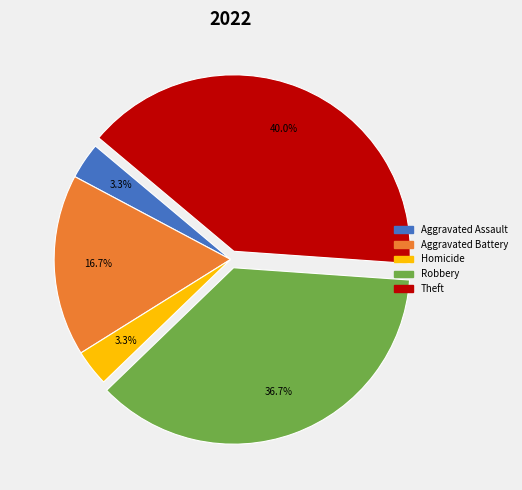

Is there a majority slice in this chart?

No